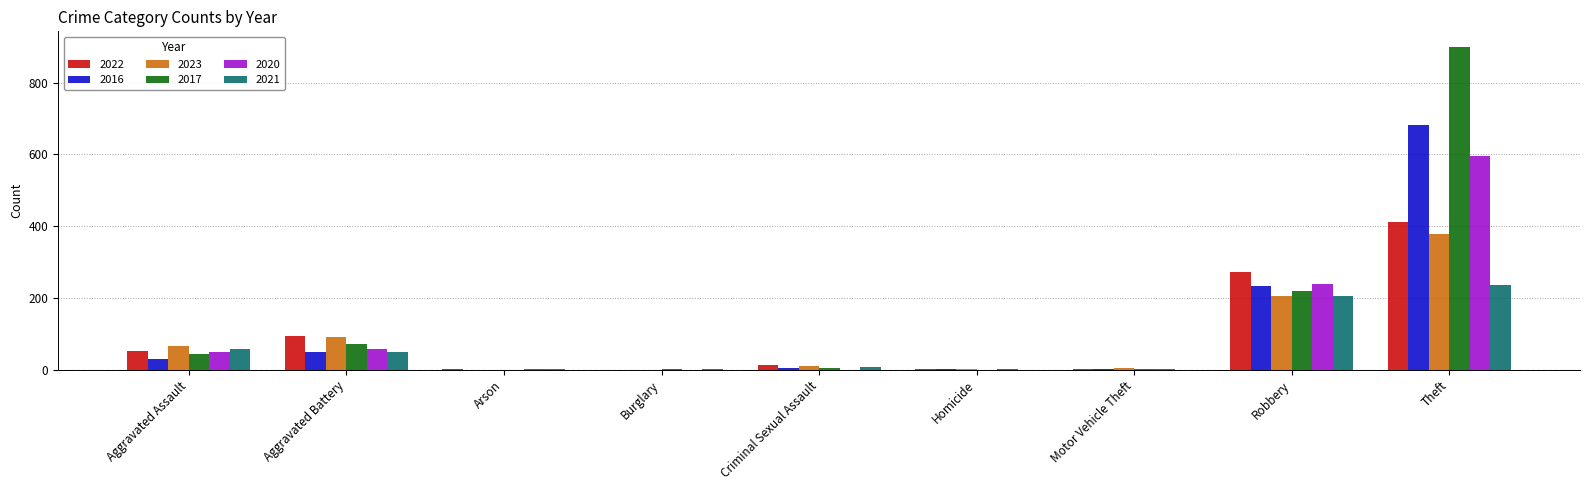

How many categories are shown in the chart?

9